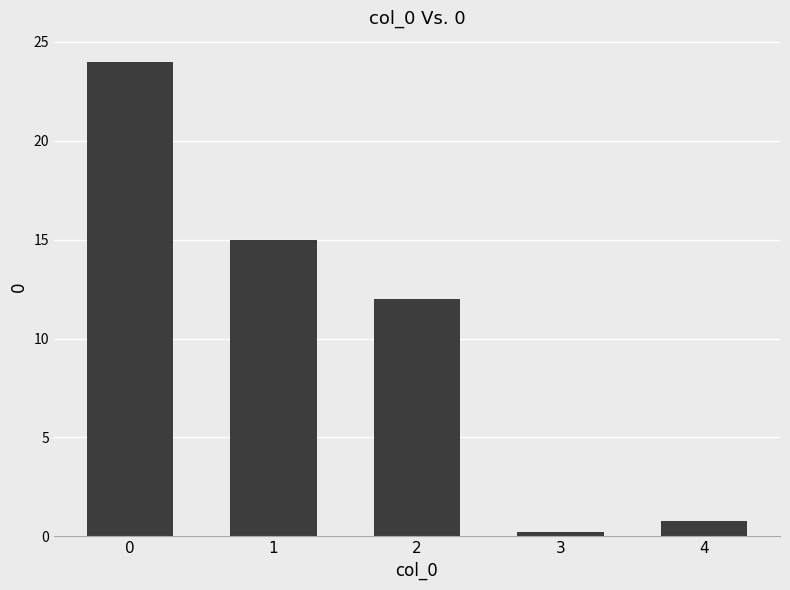

Reading left to right, list all the values displayed in this chart.

0=24.0	1=15.0	2=12.0	3=0.2	4=0.8